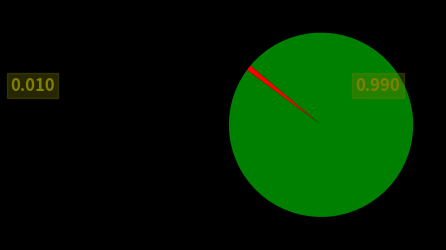

How many segments does this pie chart have?

2